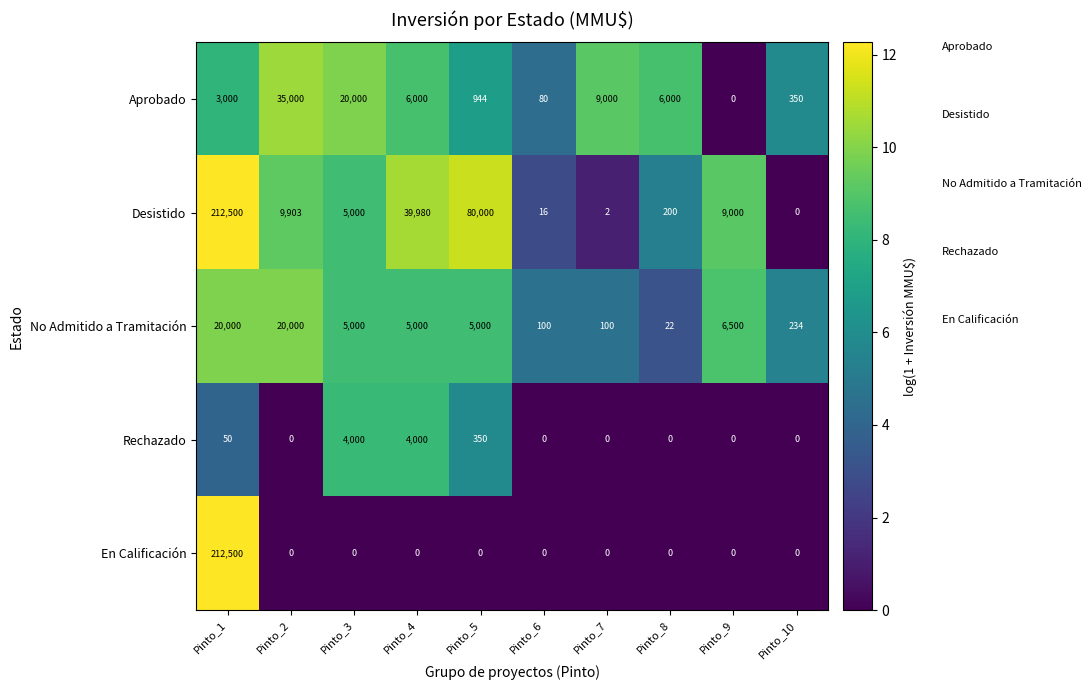

What is the approximate value of Desistido at Pinto_8, to the nearest 100?

200